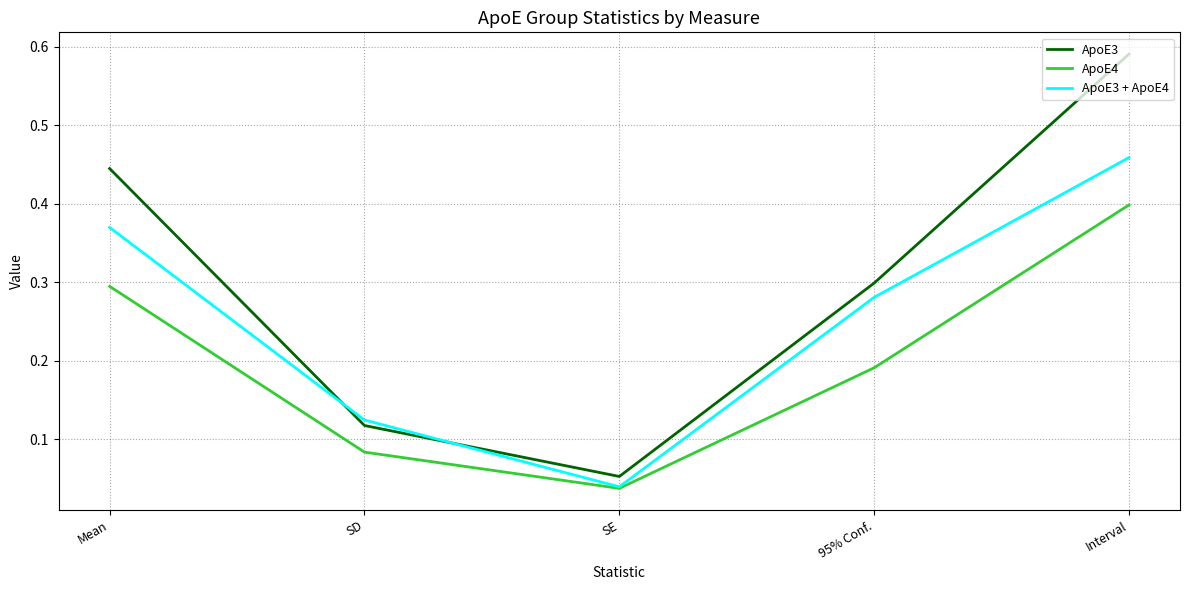

Is the value of ApoE3 at Mean greater than the value of ApoE4 at SE?

Yes